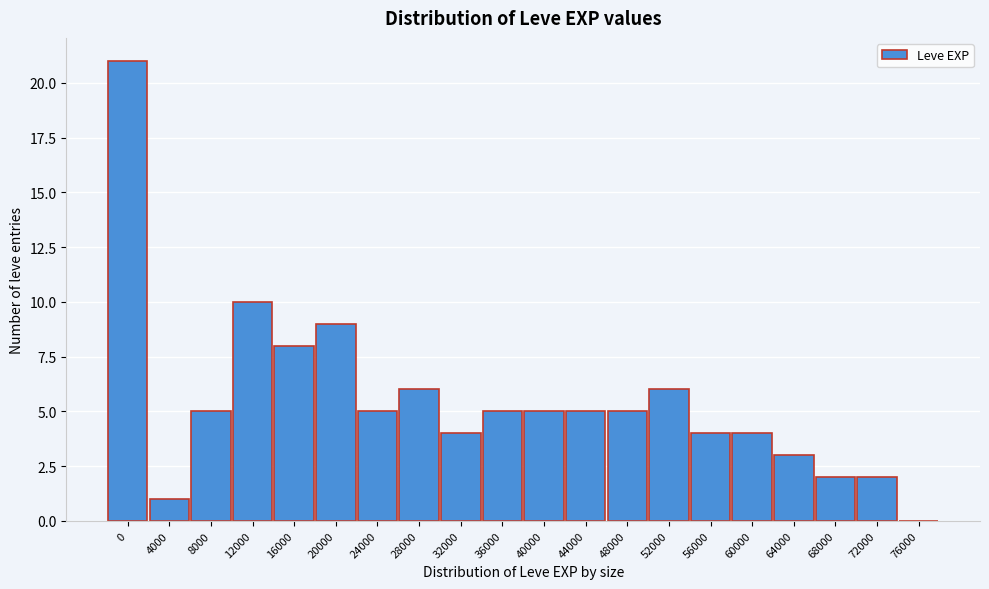

Reading right to left, list all the values displayed in this chart.

76000=0	72000=2	68000=2	64000=3	60000=4	56000=4	52000=6	48000=5	44000=5	40000=5	36000=5	32000=4	28000=6	24000=5	20000=9	16000=8	12000=10	8000=5	4000=1	0=21